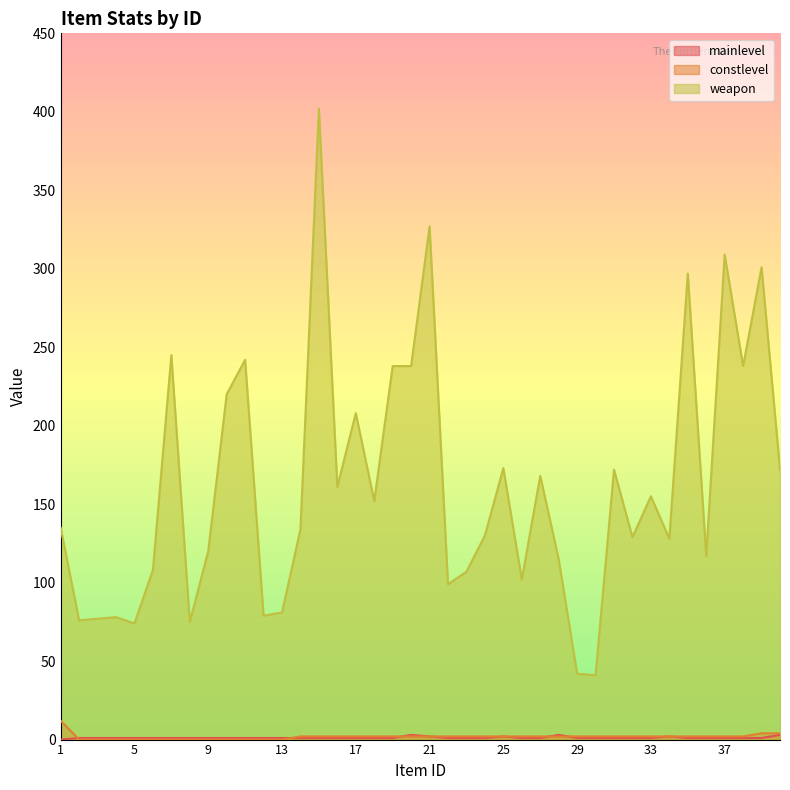

True or false: weapon and mainlevel cross at least once.

False